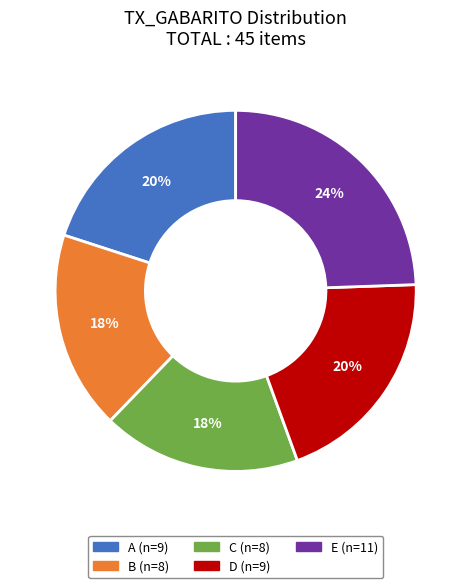

Which has a higher value, B or D?

D